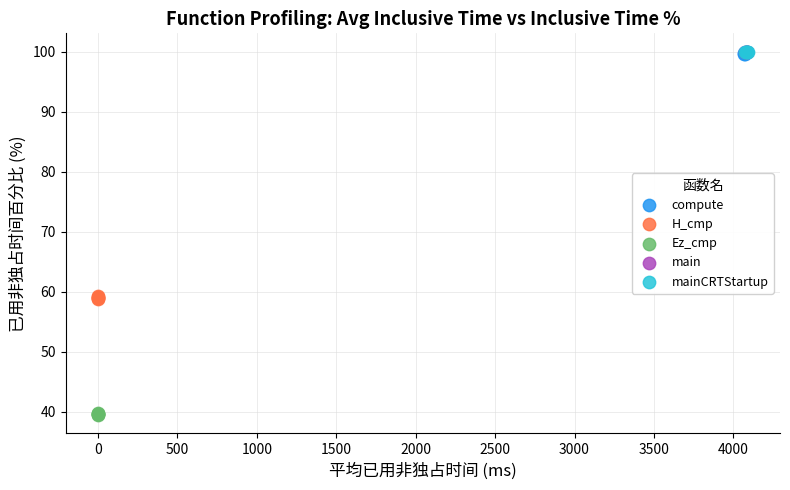

Which series contains the lowest Y value?

Ez_cmp